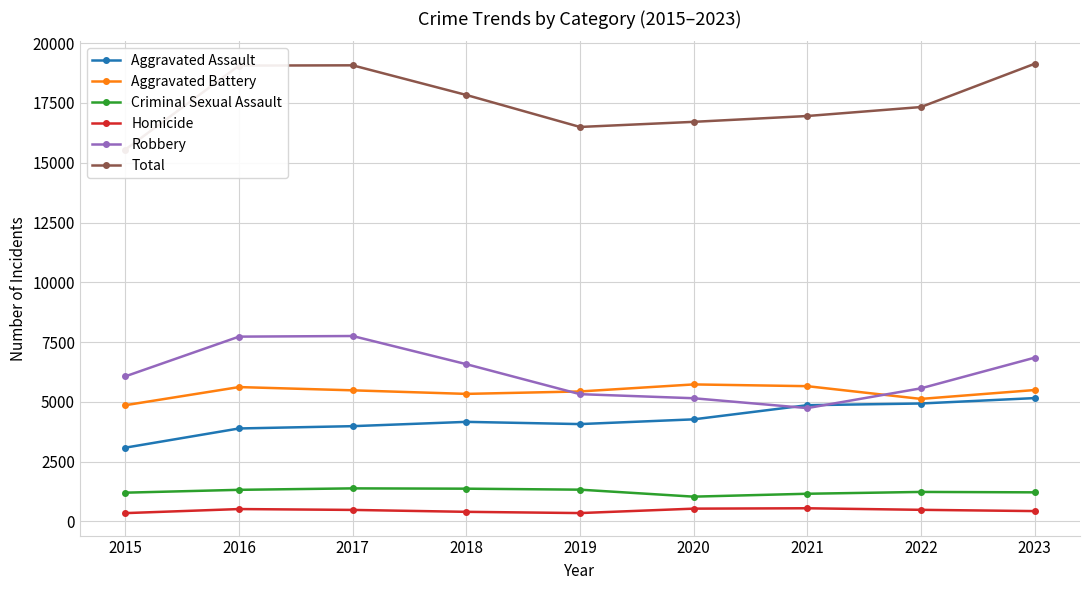

How many data points in Total are above 17330?

4